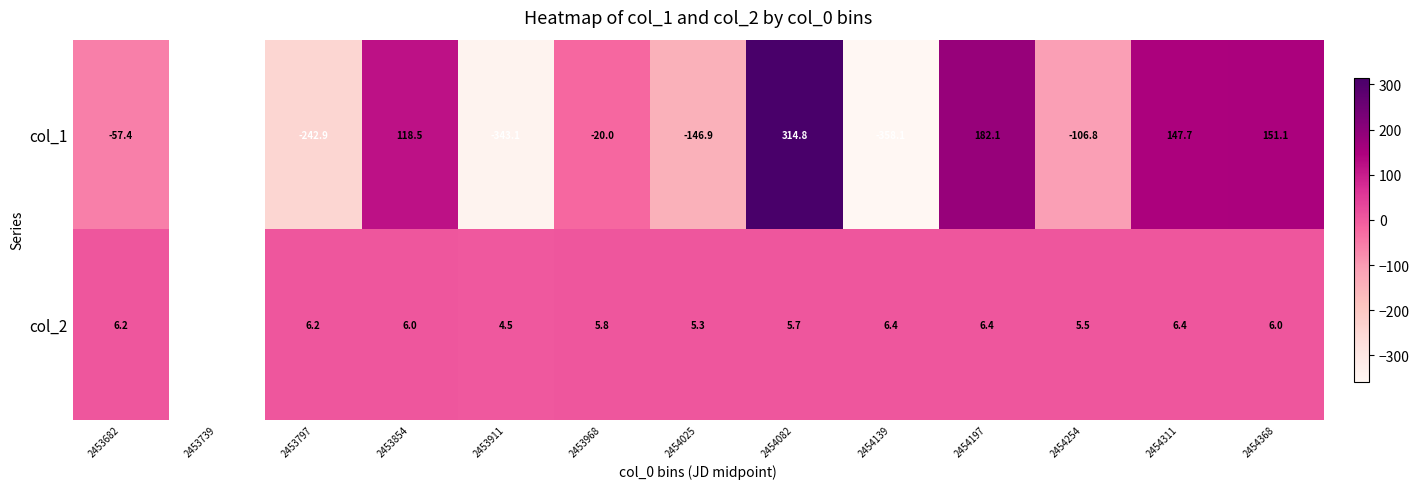

Between 2454197 and 2454311, which series saw the biggest shift?

col_1